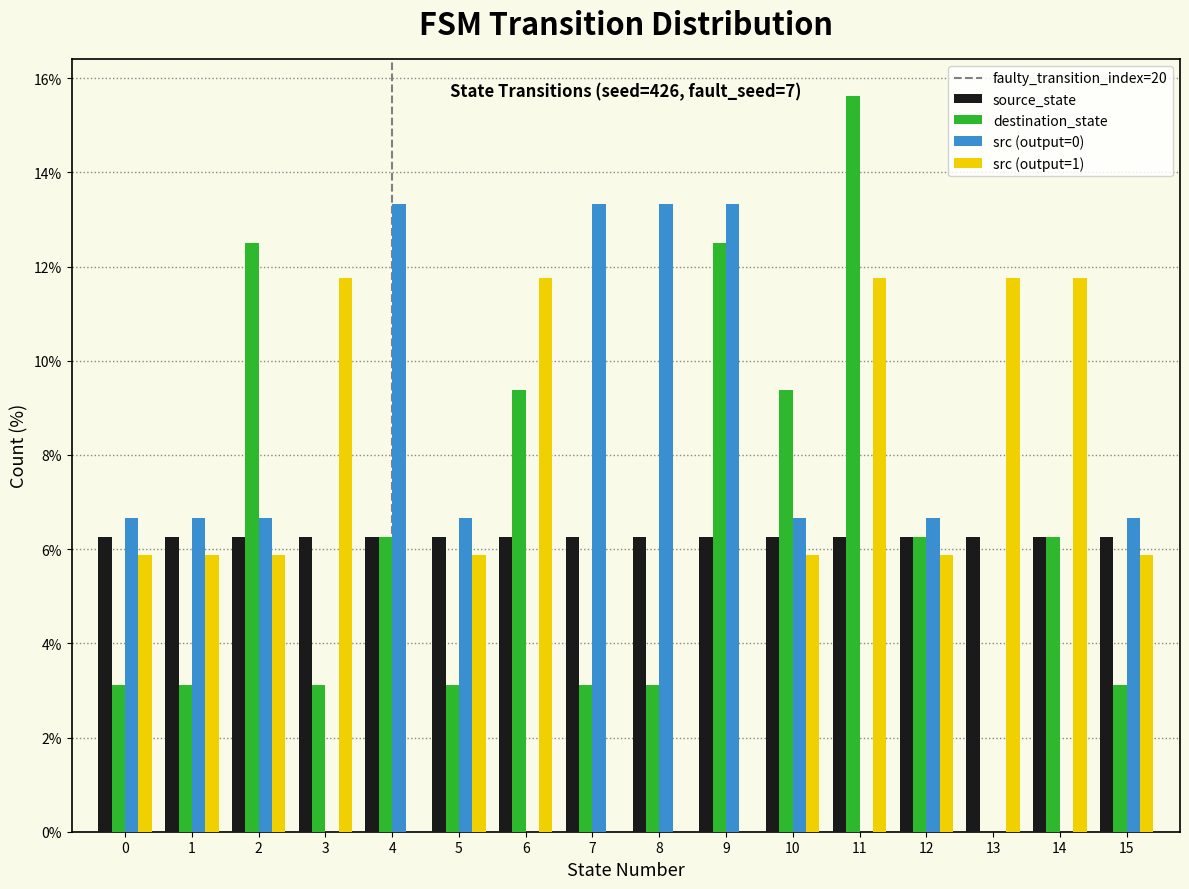

In the destination_state series, which range on the x-axis has the tallest bar?

10.5 to 11.5